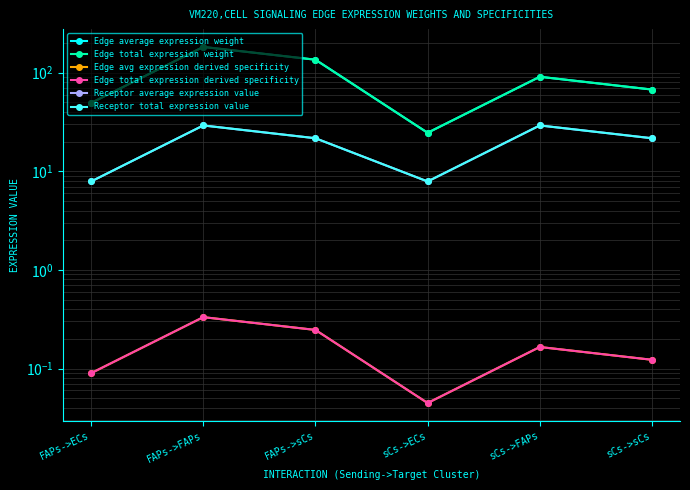

What is the sum of the Receptor average expression value values at FAPs->ECs and FAPs->sCs?

29.5